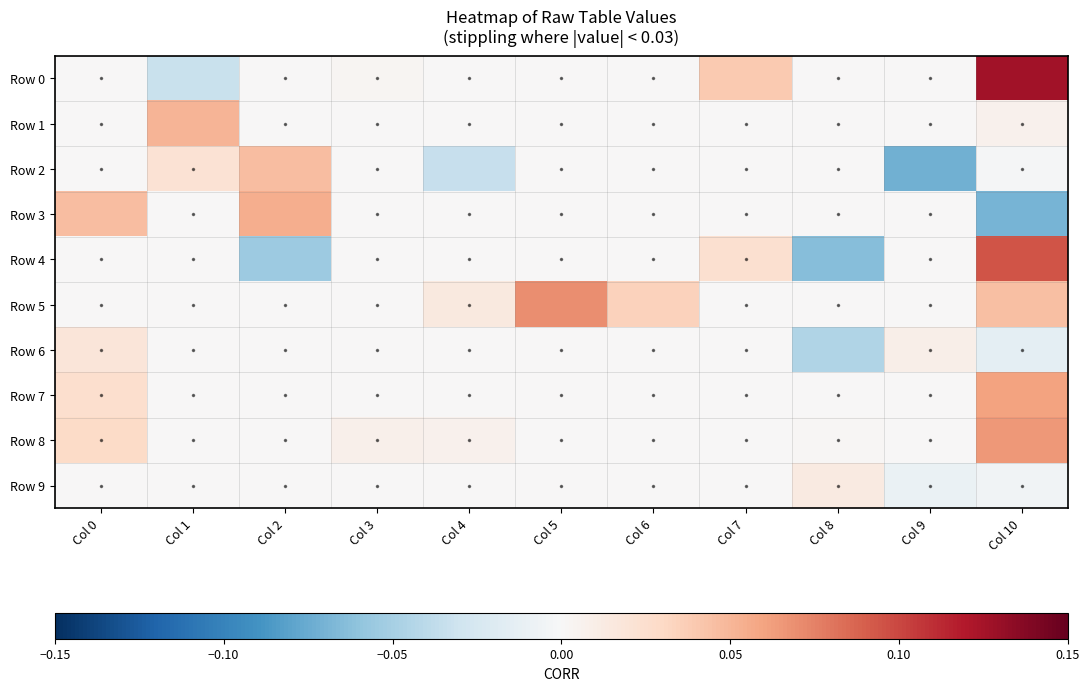

What is the smallest value displayed?

-0.1